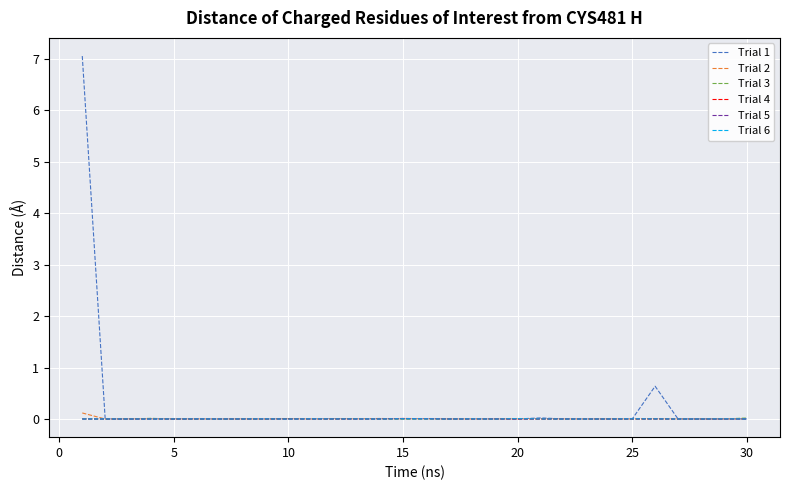

Which series has the largest range (max minus min)?

Trial 1